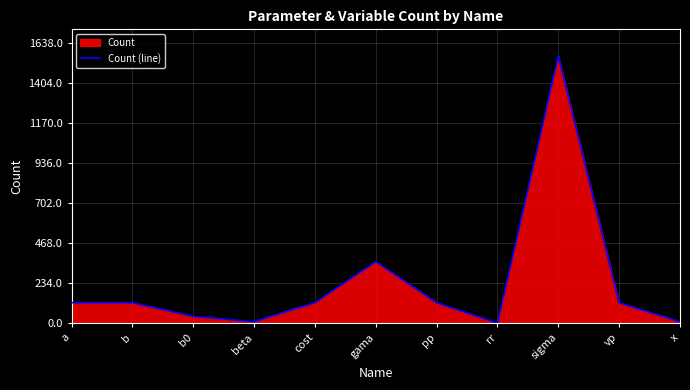

What is the approximate value at sigma, to the nearest 50?

1550